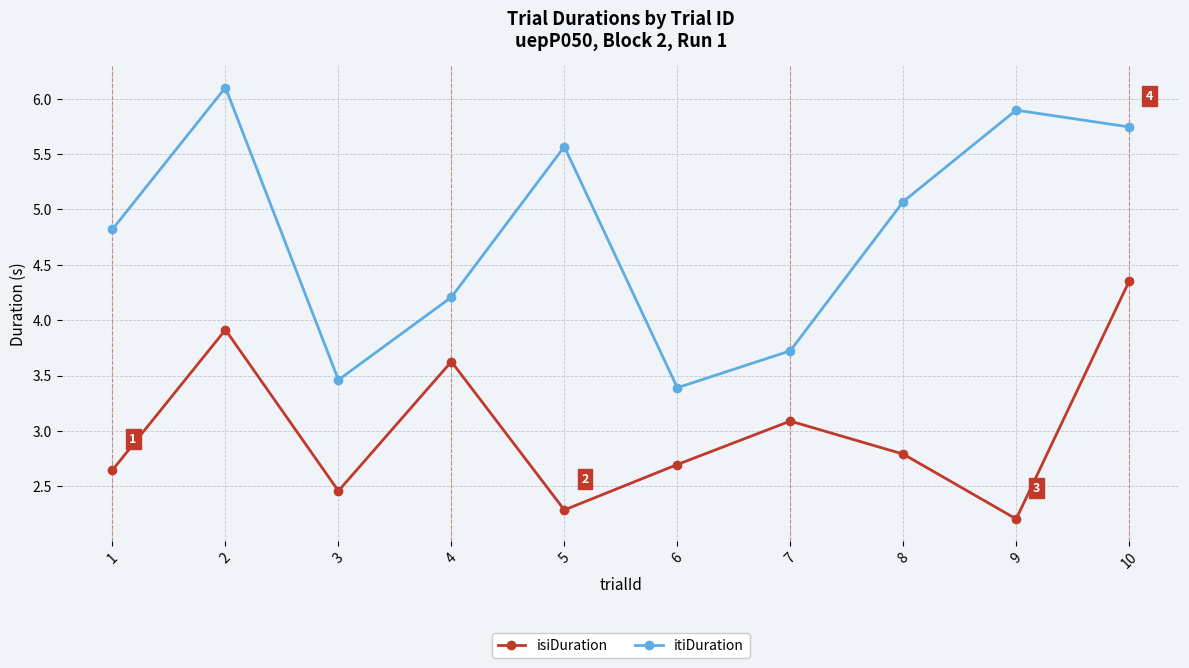

List the labels in order of isiDuration value, smallest first.

9, 5, 3, 1, 6, 8, 7, 4, 2, 10